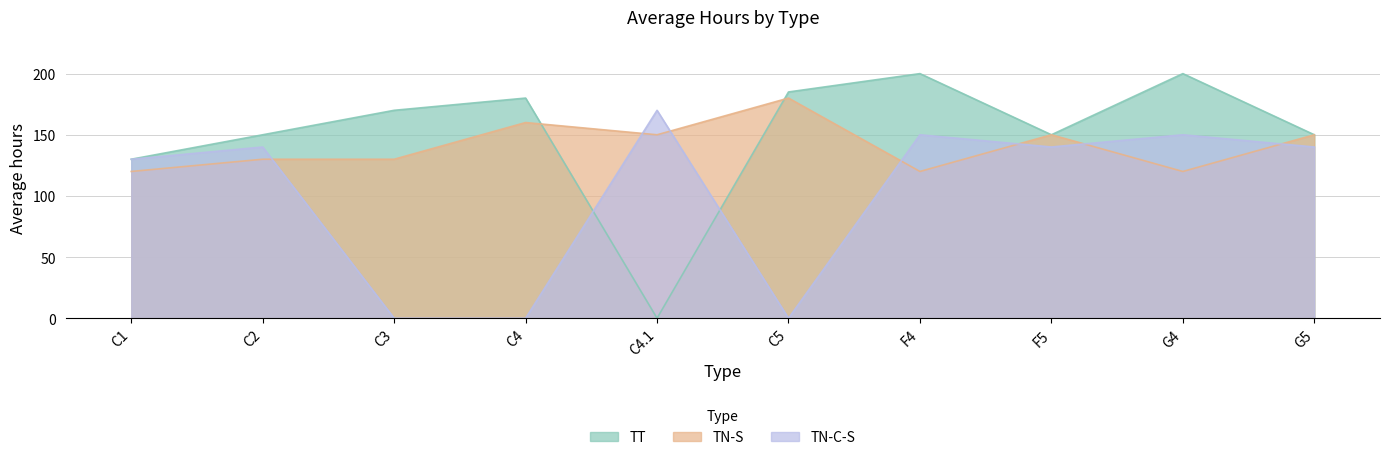

Which series has the largest total across all categories?

TT